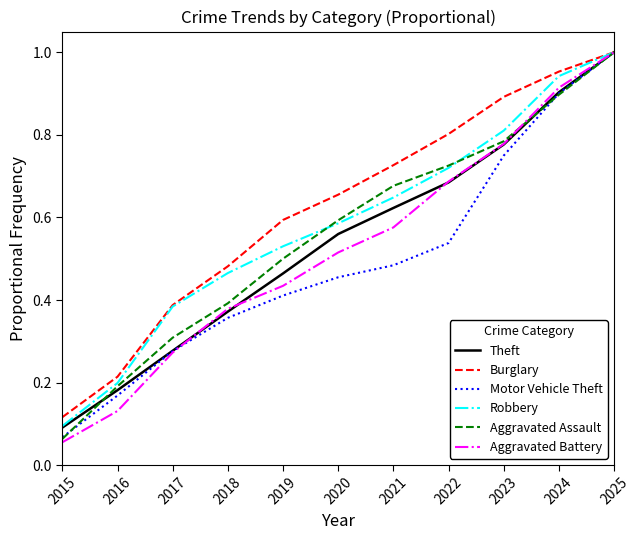

Between 2015 and 2022, which series saw the biggest shift?

Burglary